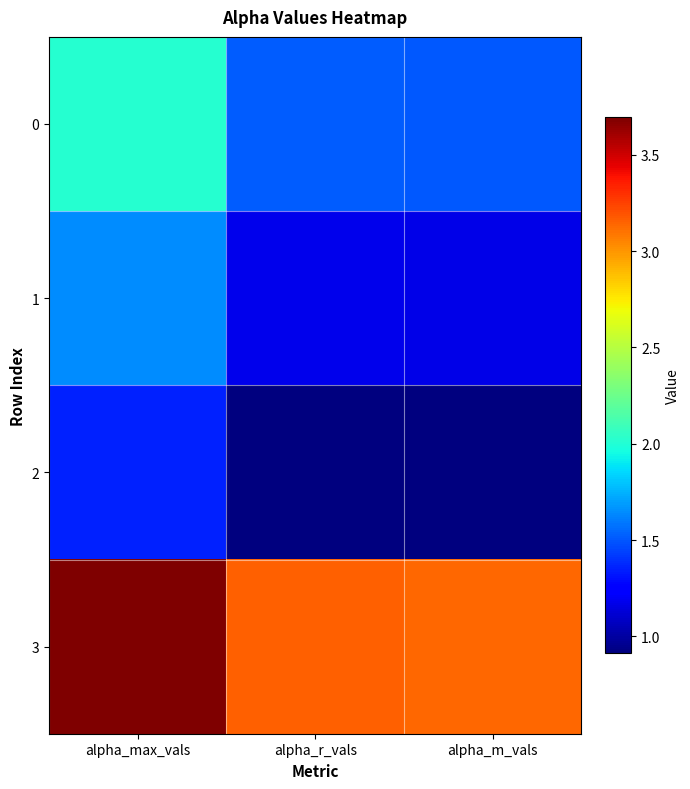

What is the spread (max minus min) of values at alpha_max_vals?

2.3